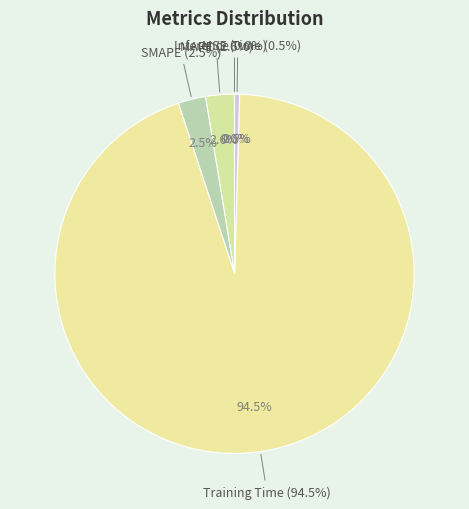

To the nearest percent, what is the difference between the largest and smallest slice percentages?

94%